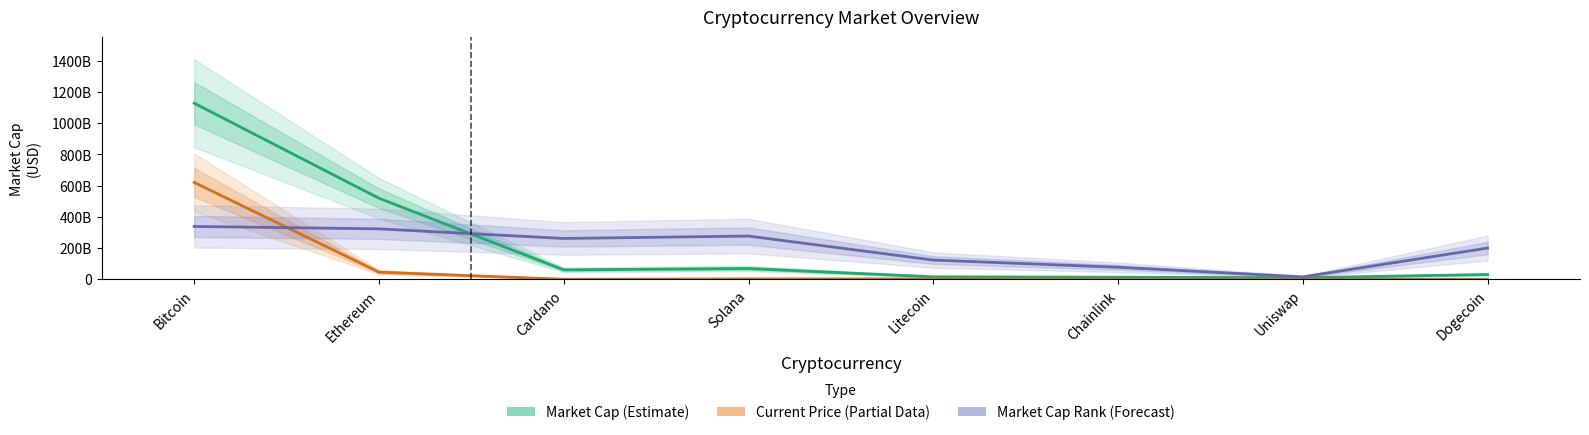

What is the label of the 8th point from the right?

Bitcoin